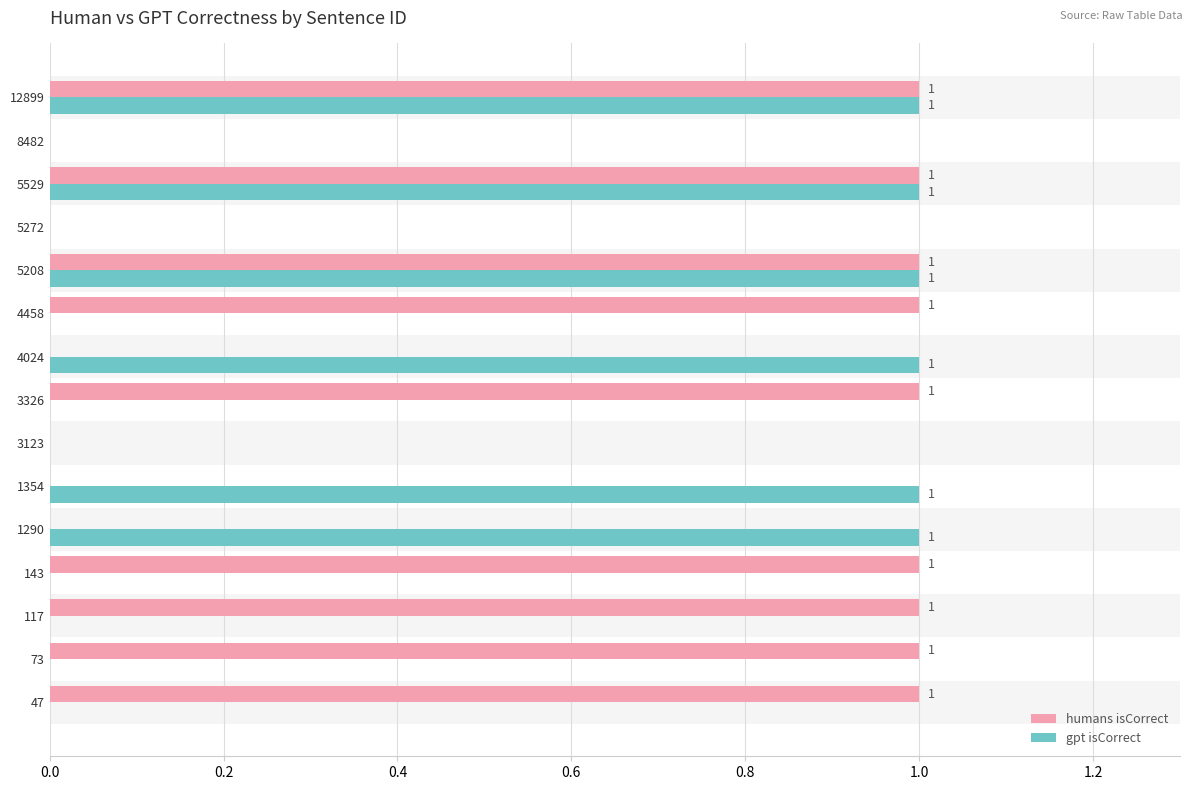

The humans isCorrect series shows 2 at 47. True or false?

False